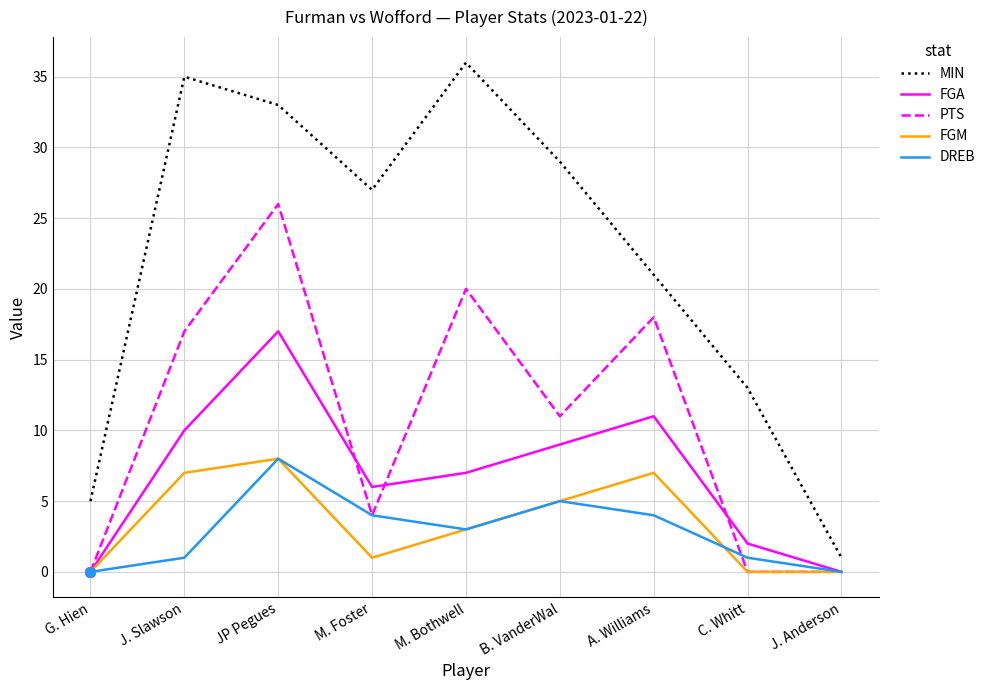

Which series has the largest total across all categories?

MIN